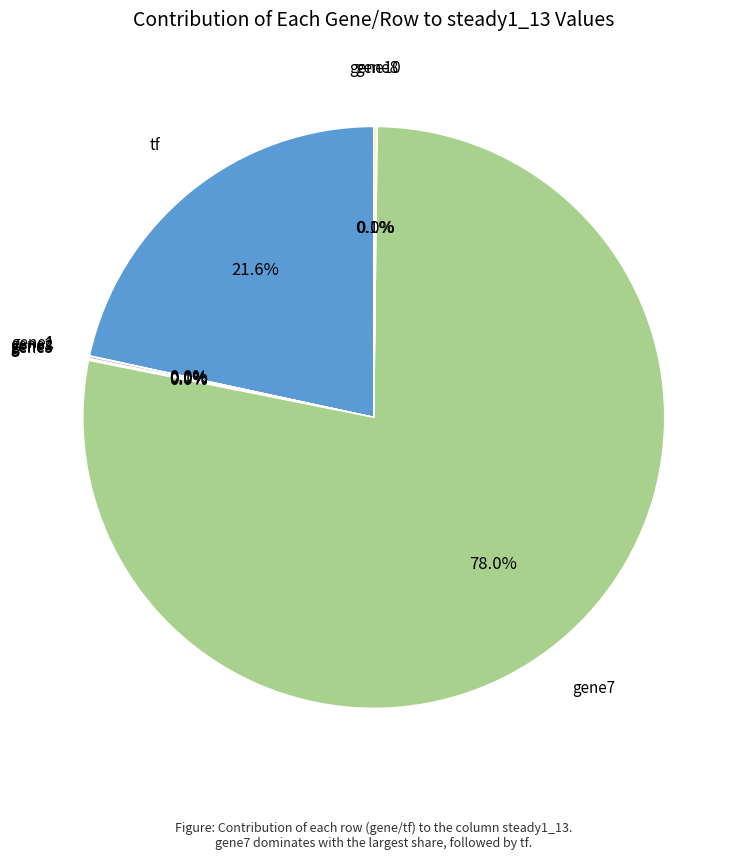

Which slice is the smallest?

gene8